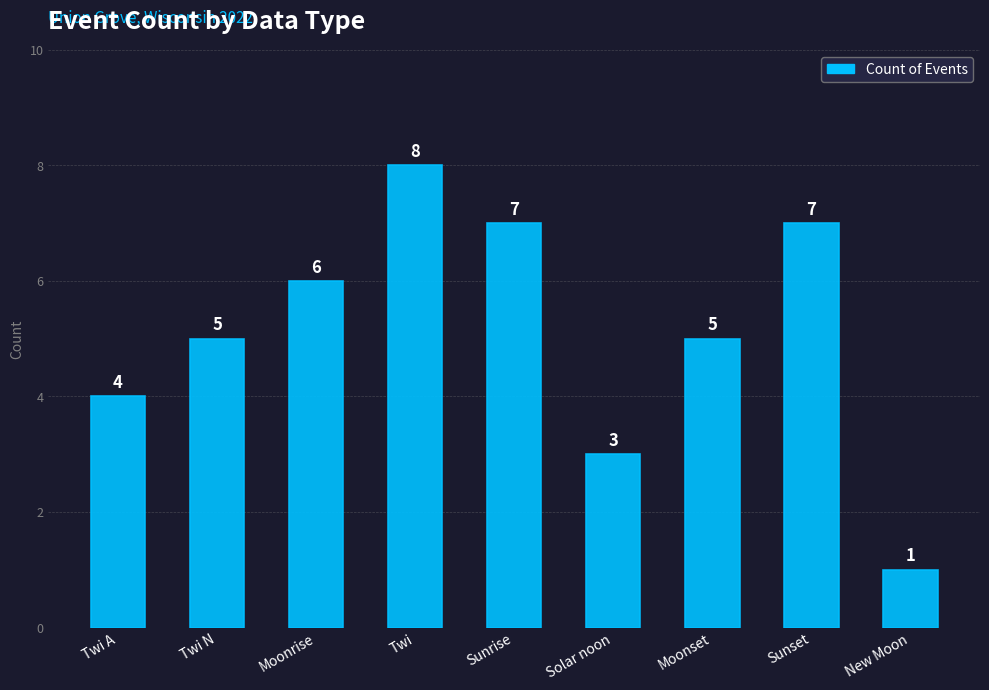

True or false: the data shows 7 at Moonset.

False